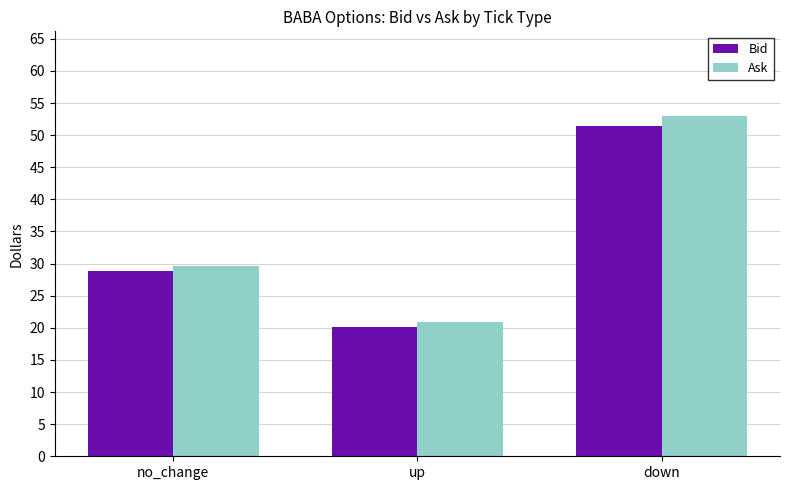

Are the bars horizontal?

No